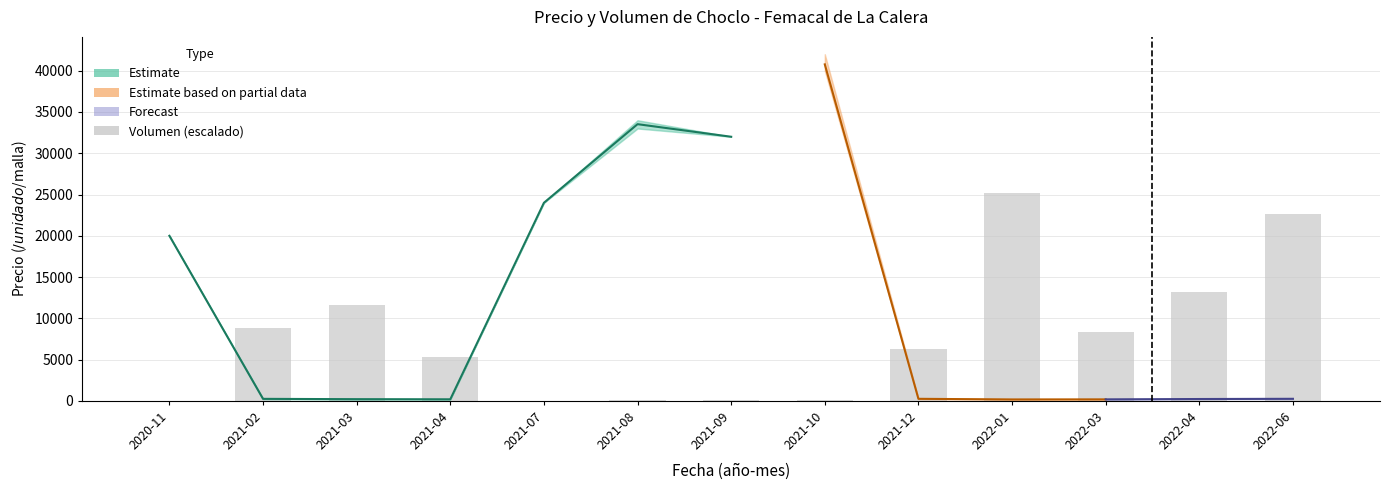

Rank the categories by value from lowest to highest.

2021-07, 2020-11, 2021-08, 2021-09, 2021-10, 2021-04, 2021-12, 2022-03, 2021-02, 2021-03, 2022-04, 2022-06, 2022-01